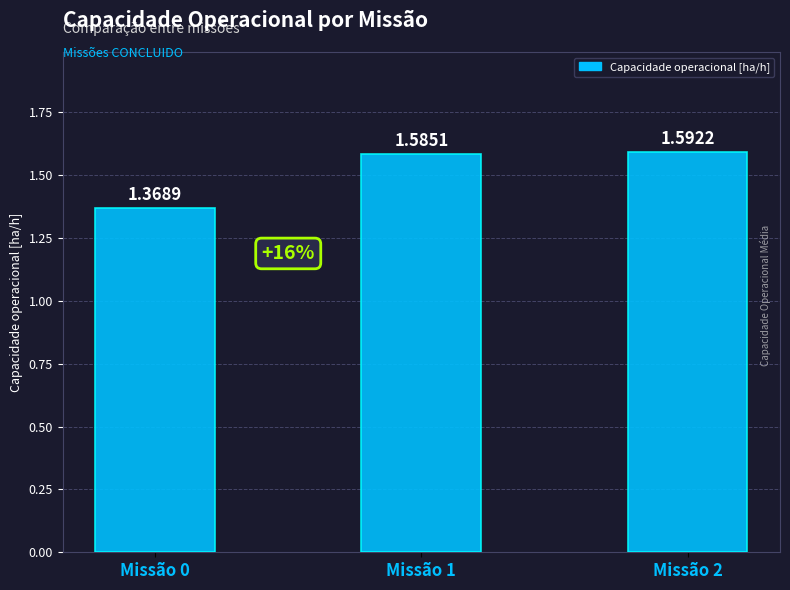

What is the ratio of the value at Missão 2 to the value at Missão 0?

1.2